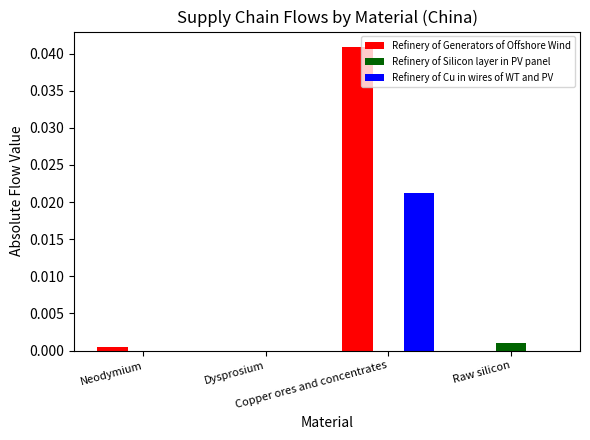

Which series has the largest total across all categories?

Refinery of Generators of Offshore Wind